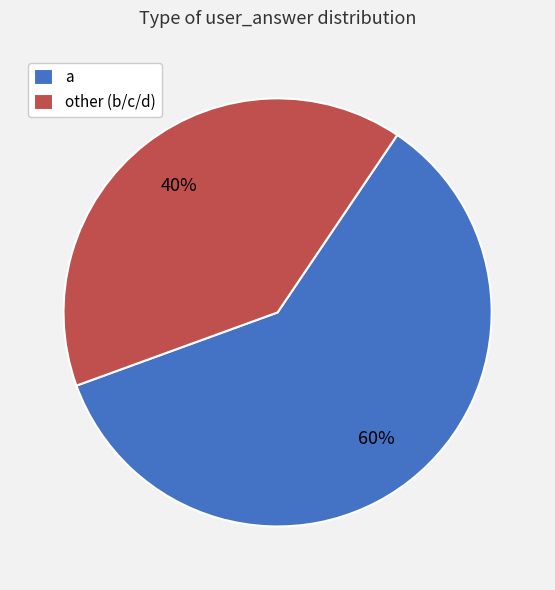

What is the ratio of the value at a to the value at other (b/c/d)?

1.5